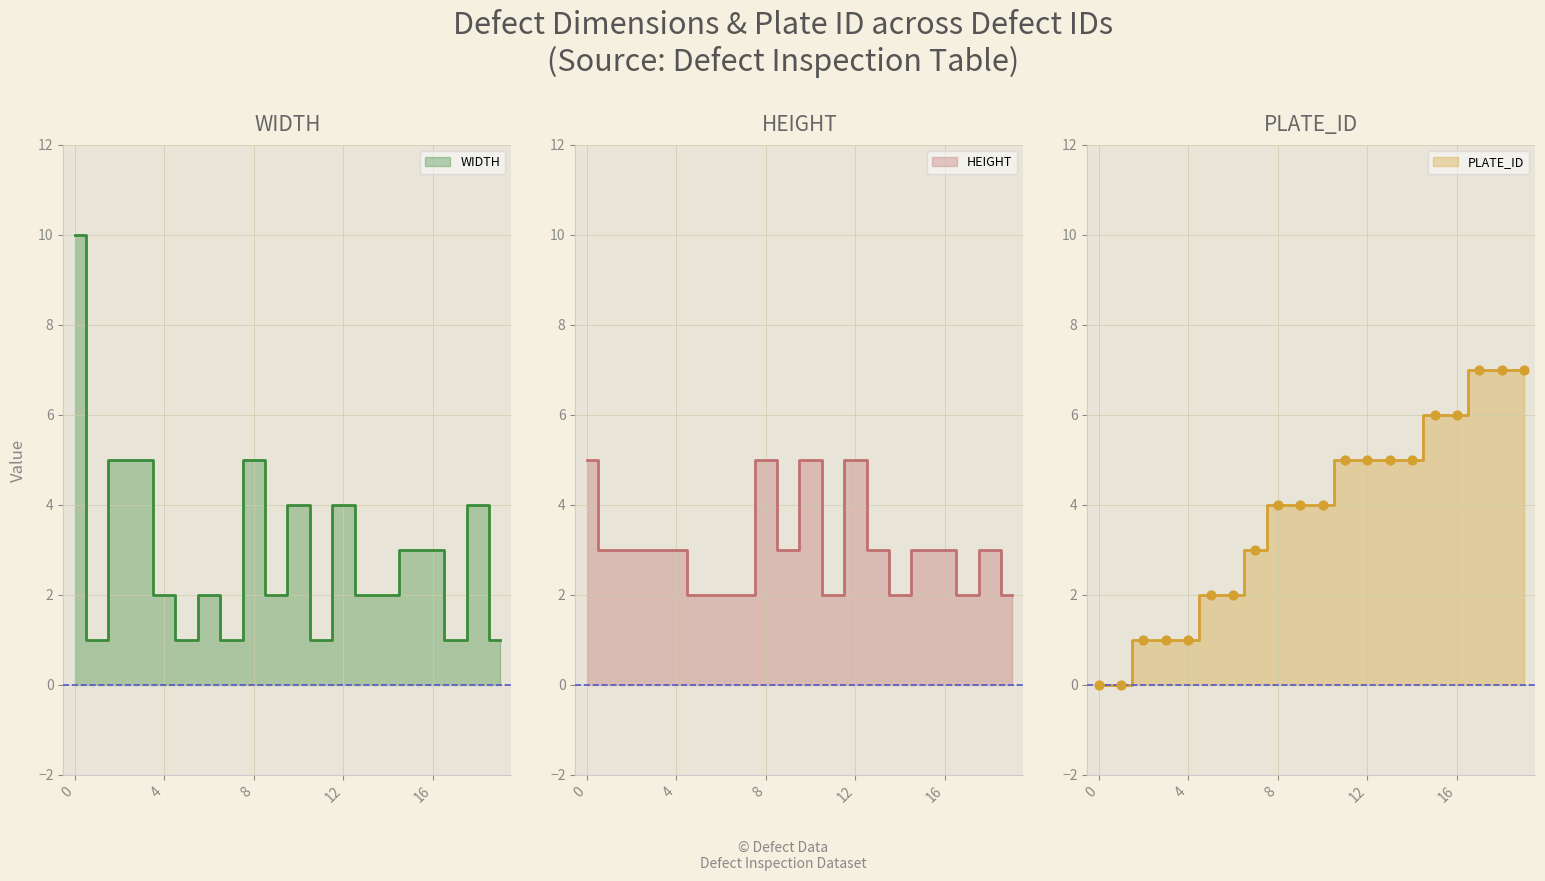

Is the value of PLATE_ID at 14 greater than the value of WIDTH at 16?

Yes